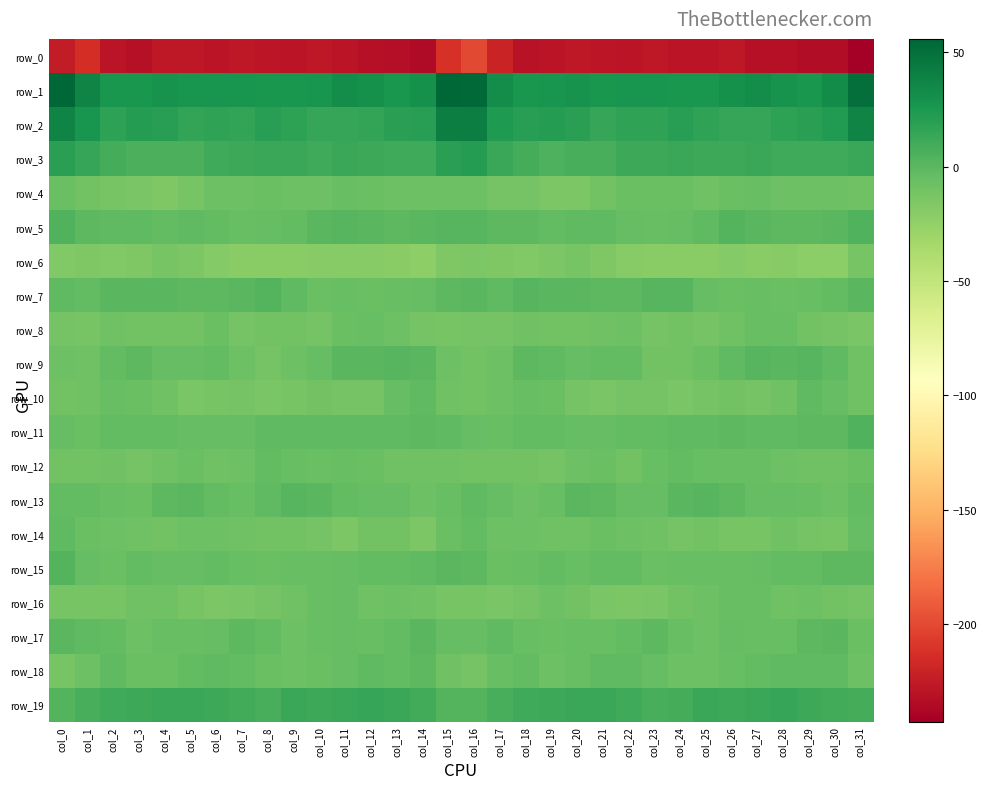

Where does the row_8 series first go above -9?

col_2